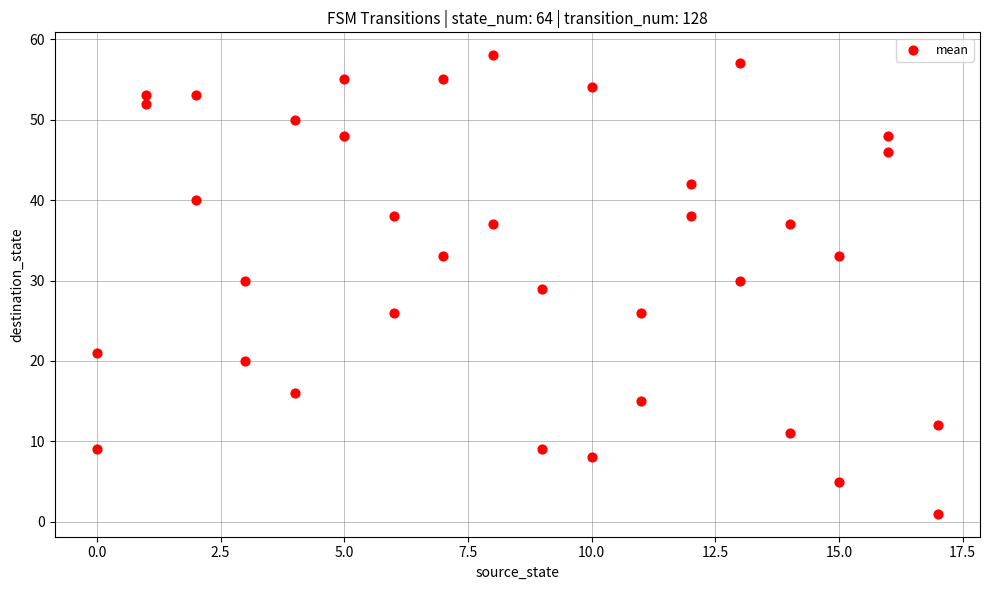

What is the range of Y values (max minus min)?

57